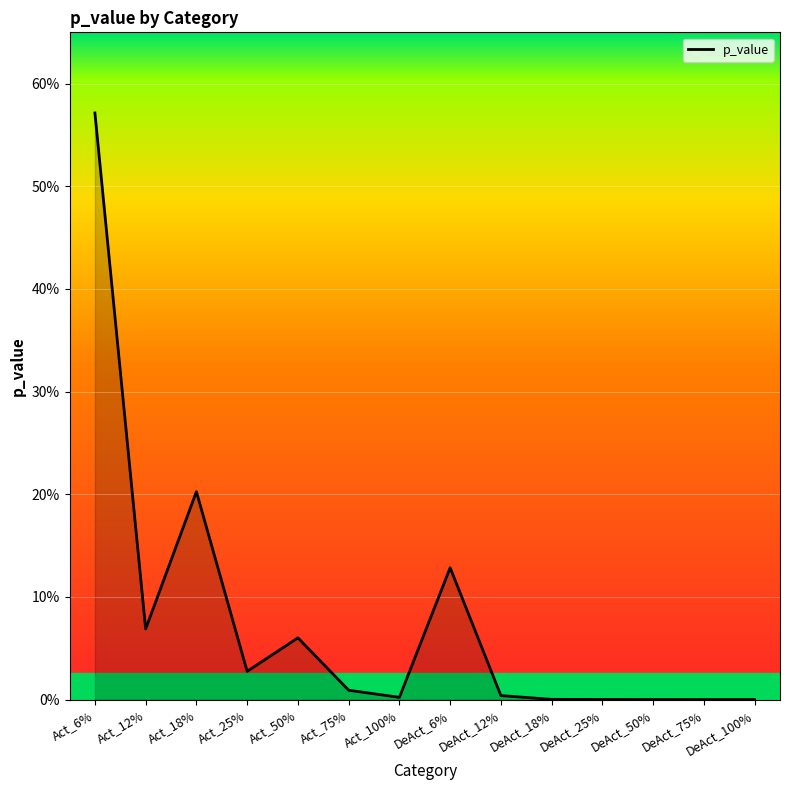

What is the label of the 2nd point from the right?

DeAct_75%